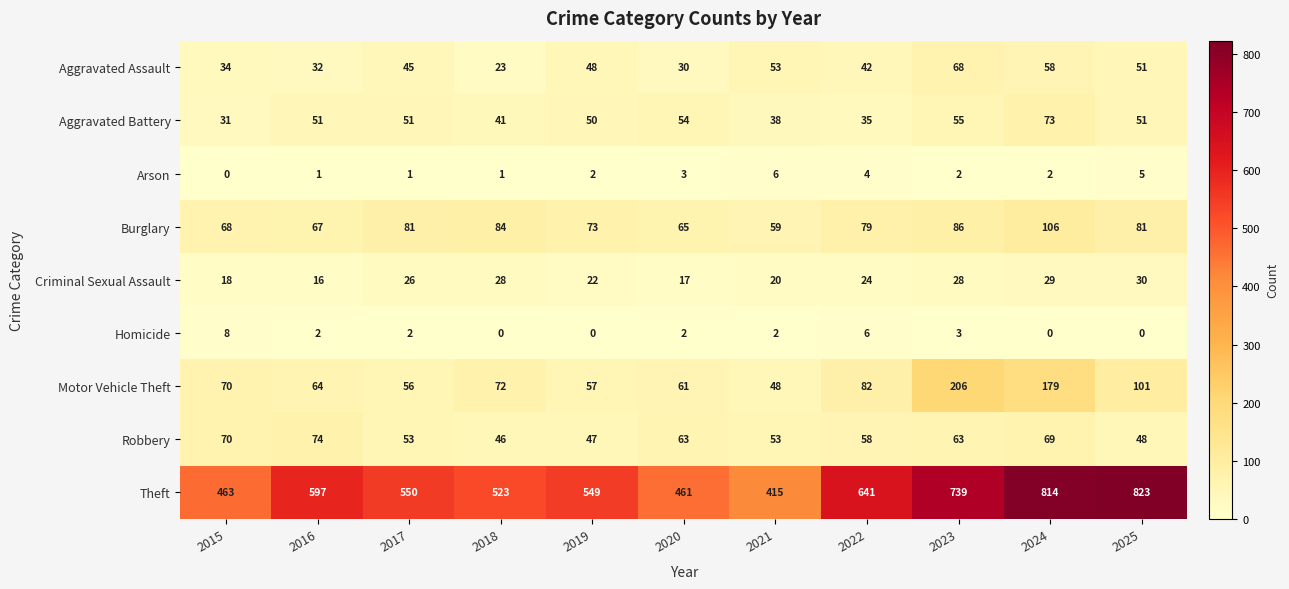

Rank the series by their maximum value, from highest to lowest.

Theft, Motor Vehicle Theft, Burglary, Robbery, Aggravated Battery, Aggravated Assault, Criminal Sexual Assault, Homicide, Arson